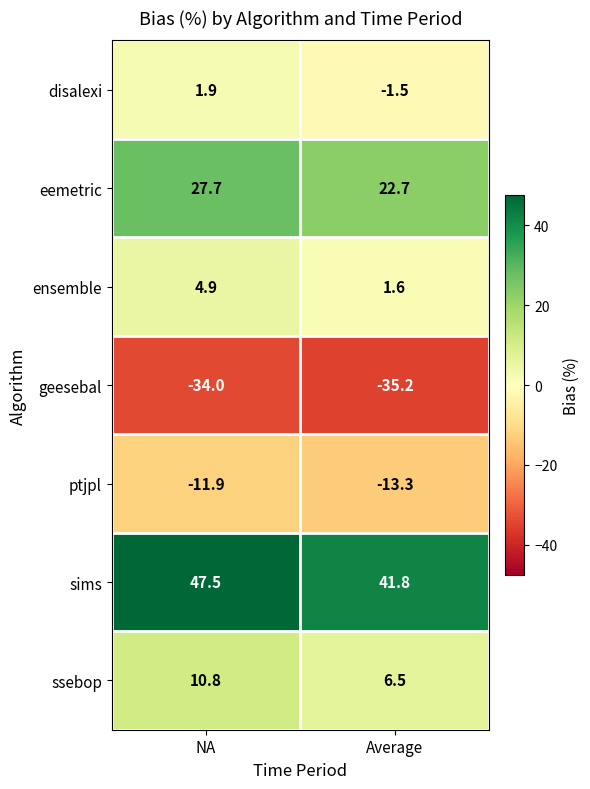

What is the minimum value for ensemble?

1.6